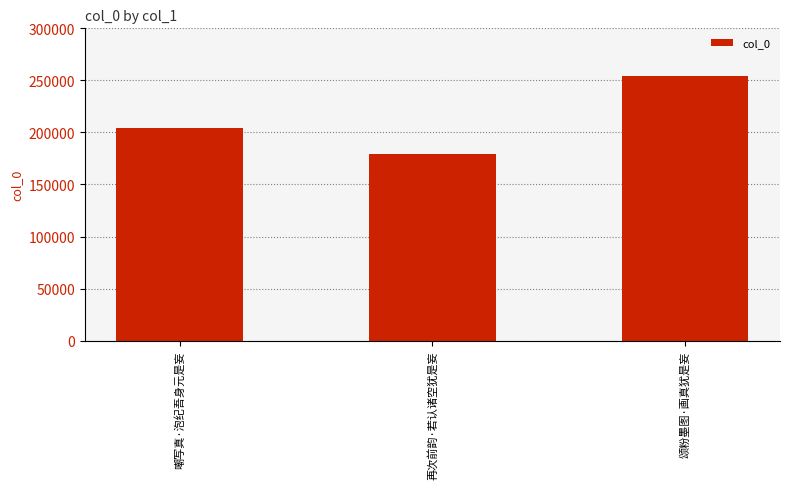

Reading left to right, extract all data points from this chart.

嘲写真·泡纪吾身元是妄=204386	再次前韵·若认诸空犹是妄=178823	颂粉墨图·画真犹是妄=254662